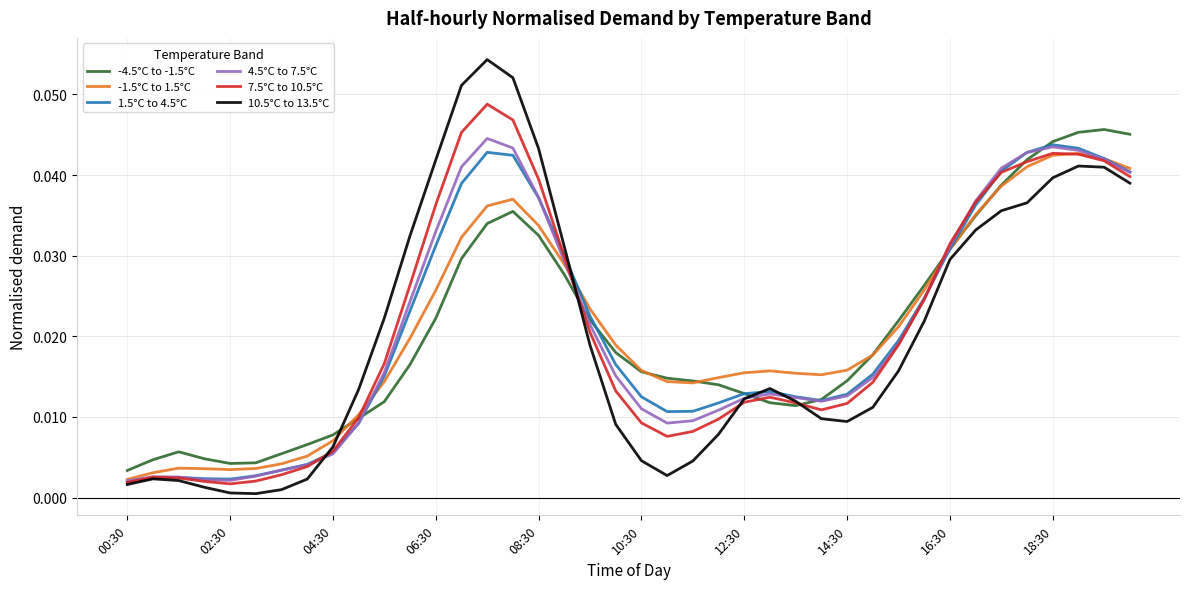

What are all the series names shown in the legend?

-4.5°C to -1.5°C, -1.5°C to 1.5°C, 1.5°C to 4.5°C, 4.5°C to 7.5°C, 7.5°C to 10.5°C, 10.5°C to 13.5°C